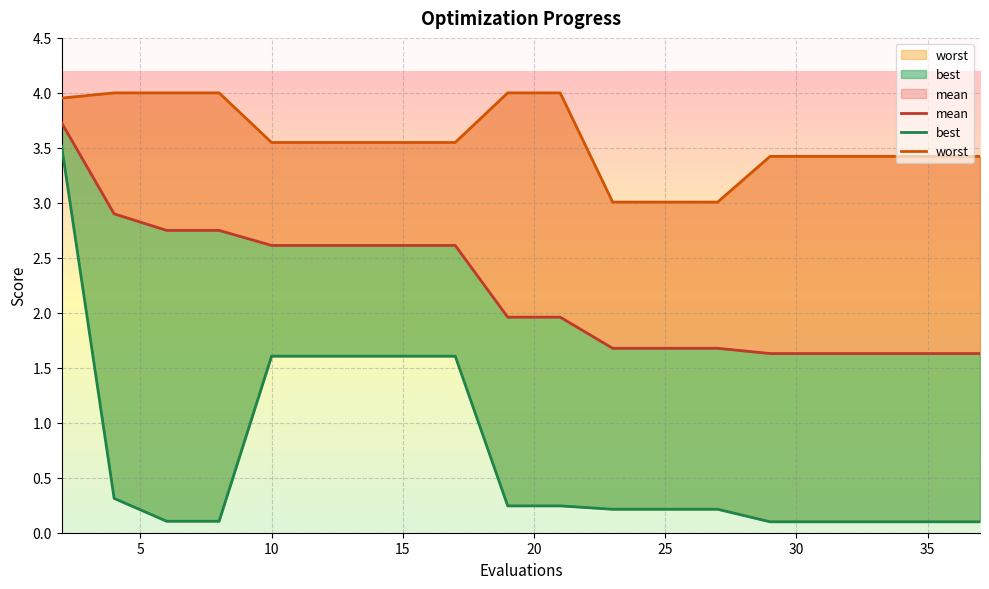

Is the value of mean at 25 greater than the value of best at 35?

Yes